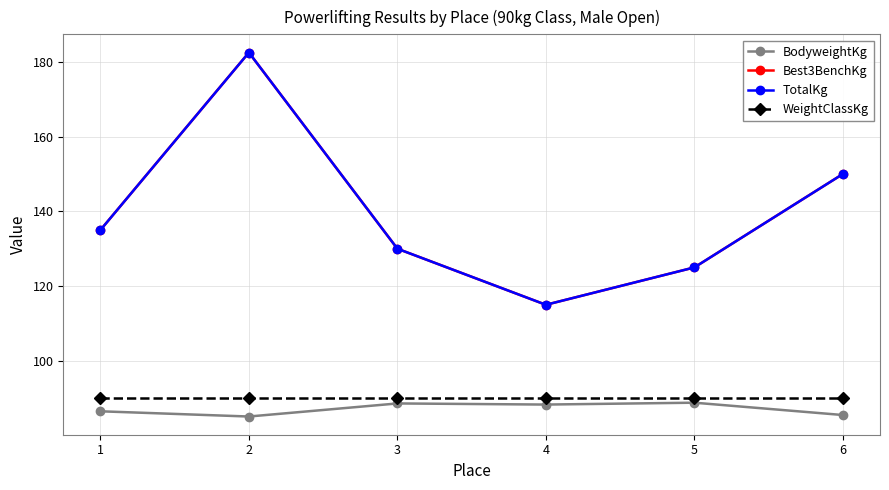

True or false: Best3BenchKg has more than 0 points higher than both neighbors.

True